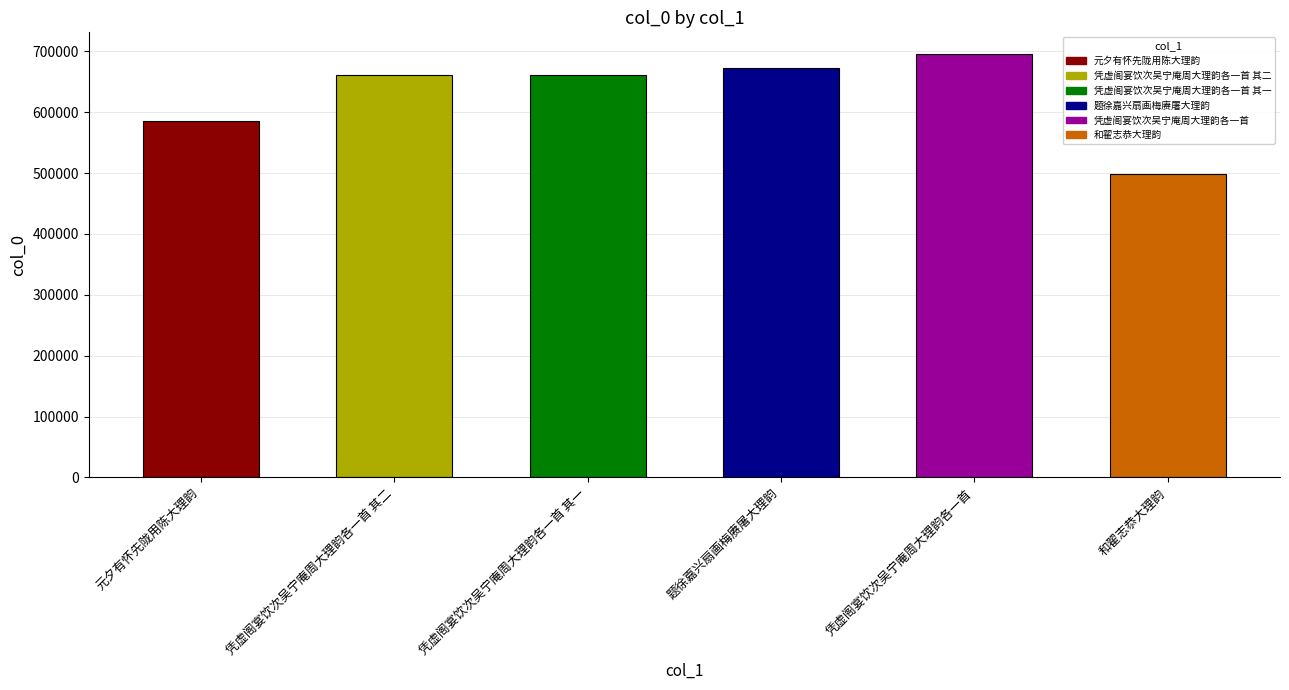

Reading right to left, what are all the values shown in this chart?

497753	696232	672265	661098	661099	585116